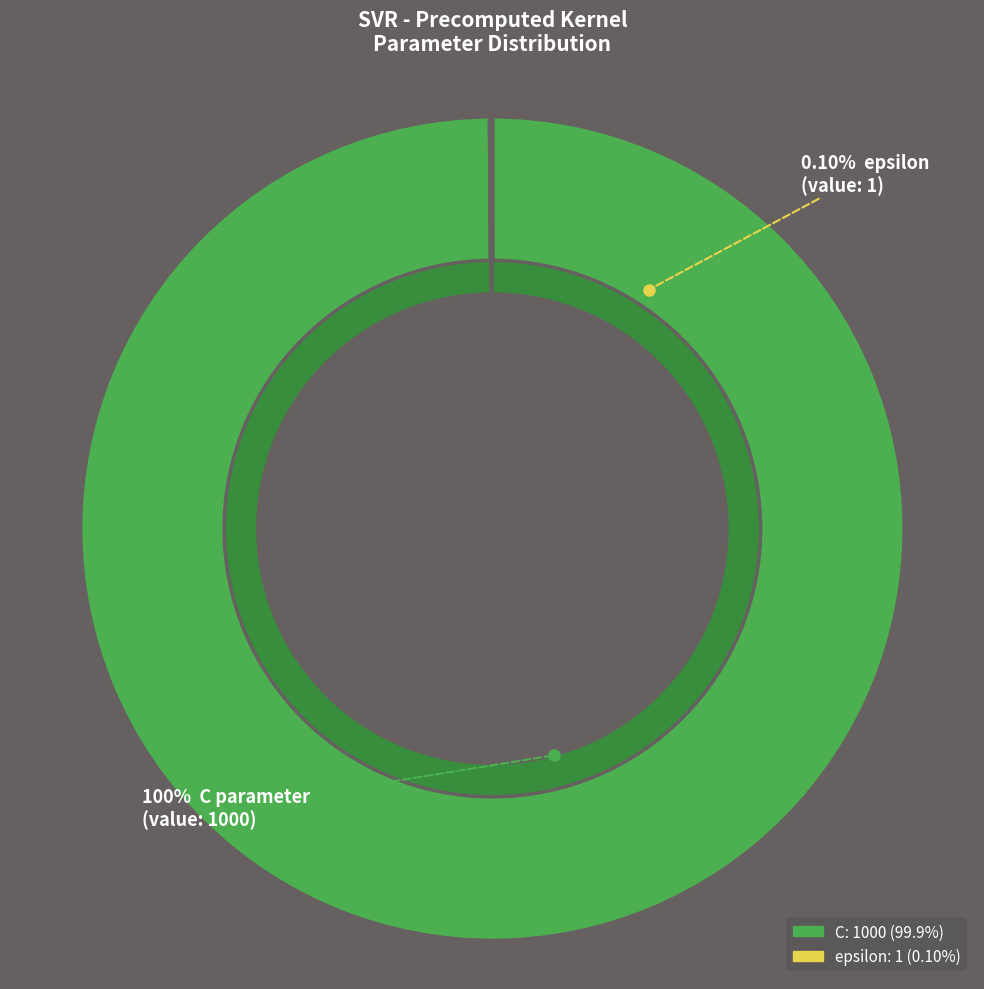

To the nearest percent, what is the difference between the C and epsilon slice percentages?

100%